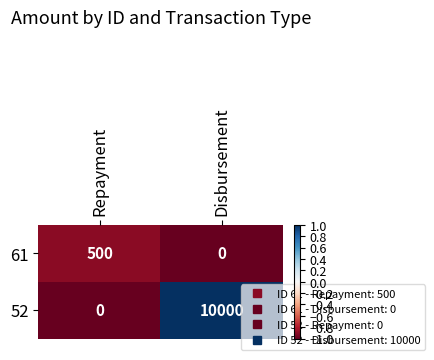

At which label is 52 closest to 5000?

Repayment